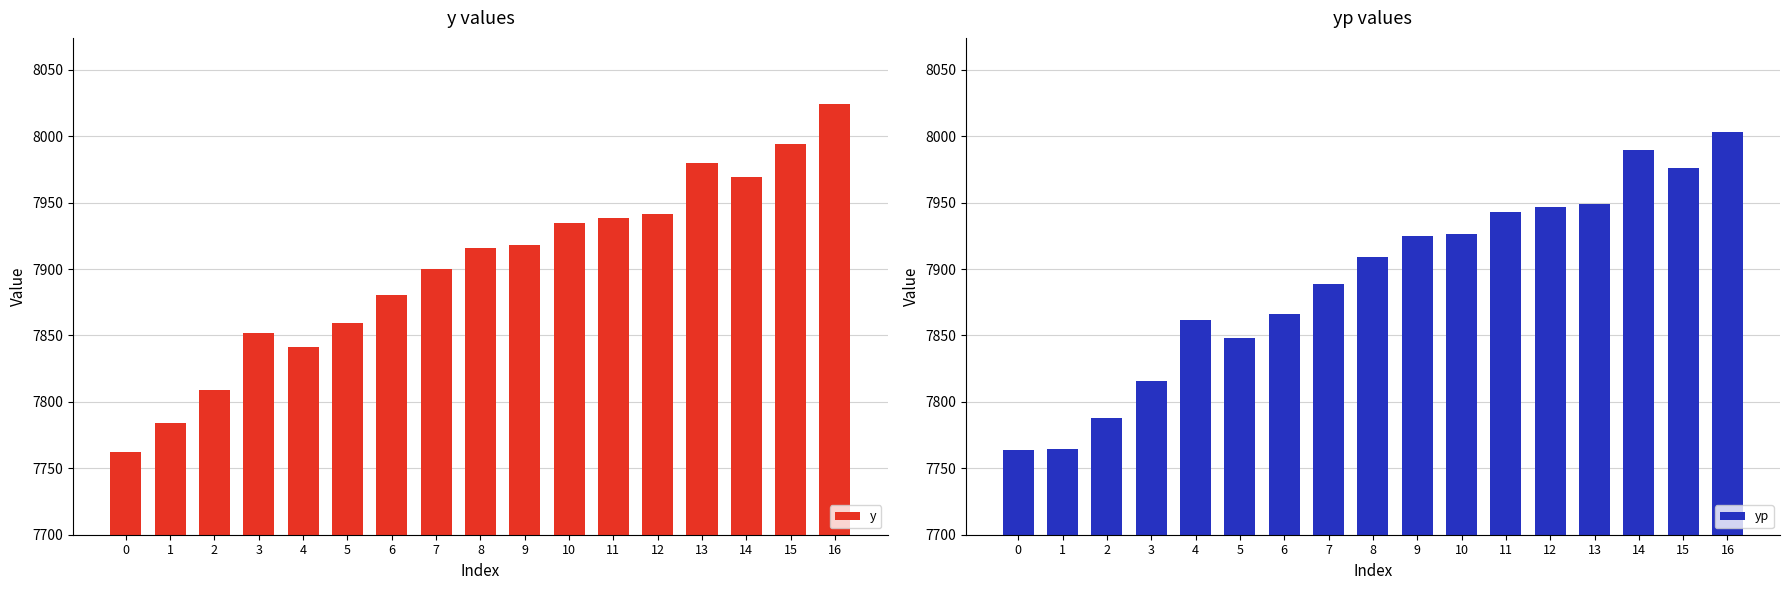

At which label does yp first exceed 7909?

8